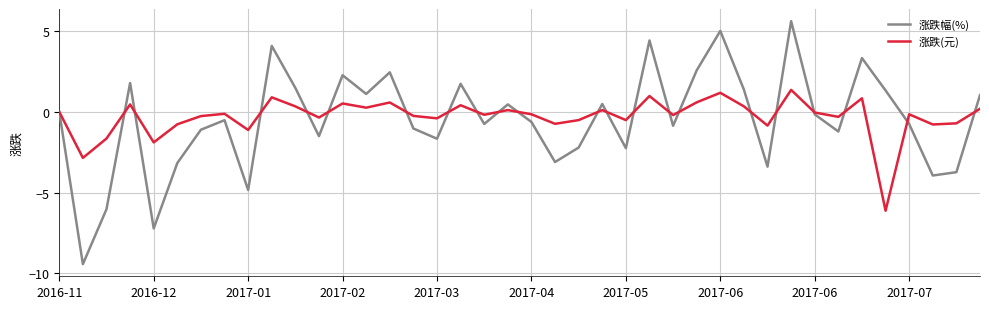

Rank the series by their maximum value, from highest to lowest.

涨跌幅(%), 涨跌(元)